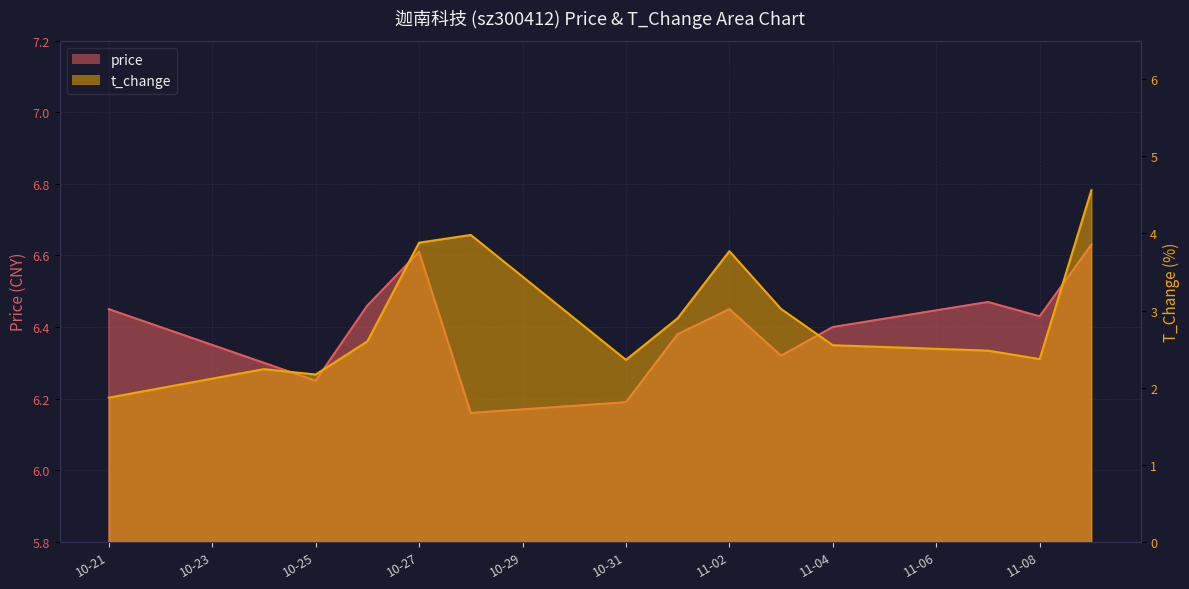

Where is price nearest to the value 6?

2022-10-28